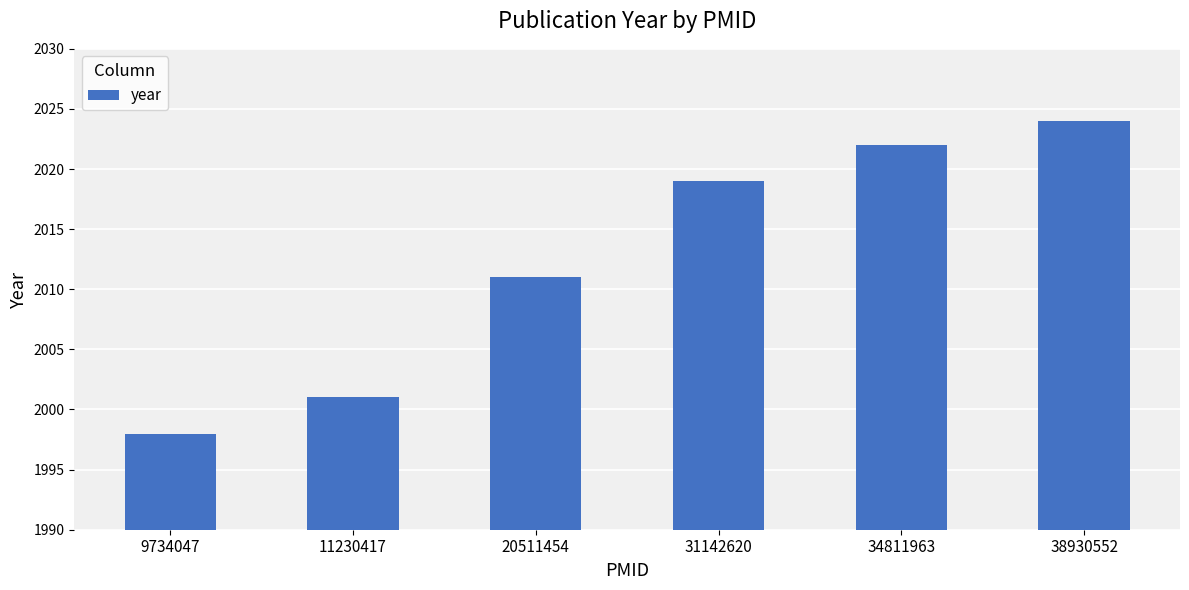

The chart shows a value of 3452 at 38930552. True or false?

False